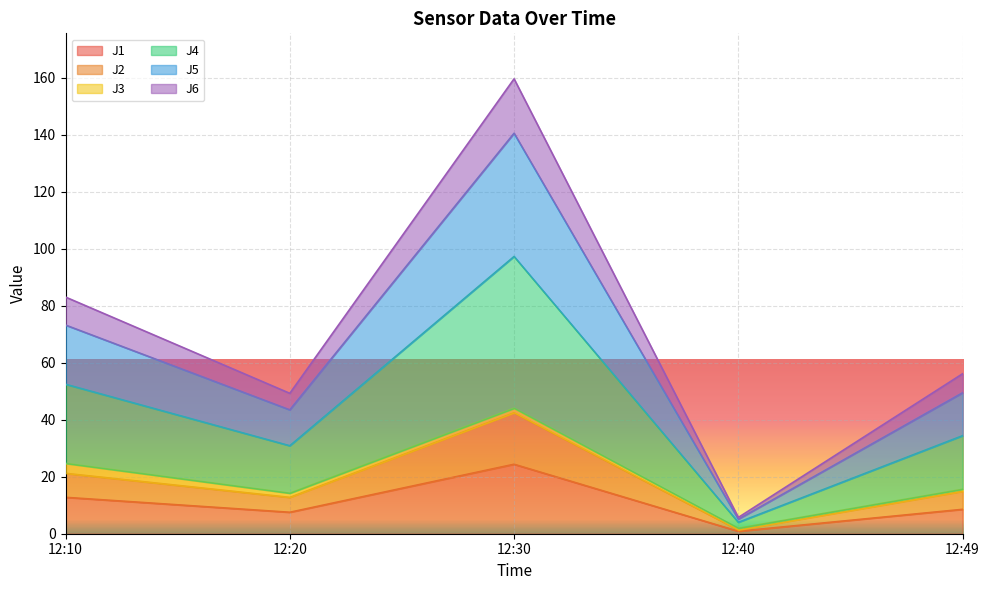

How many lines are shown in the chart?

6